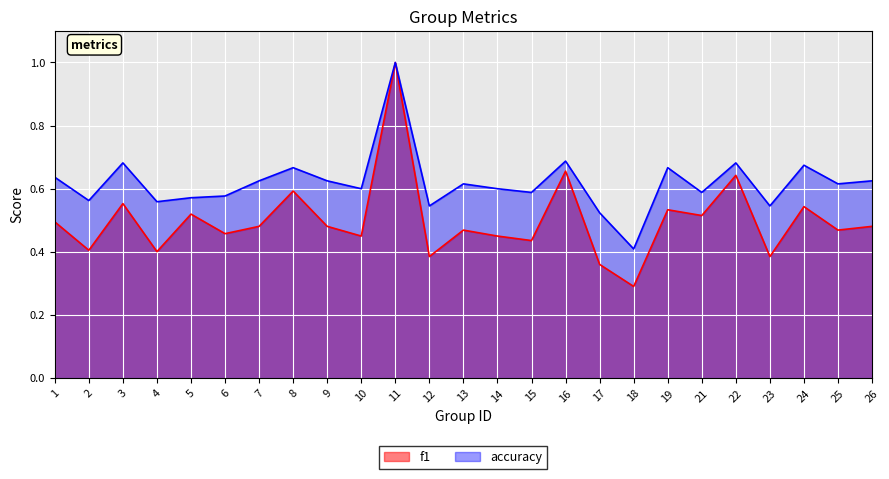

Which series changed the most between 1 and 18?

accuracy